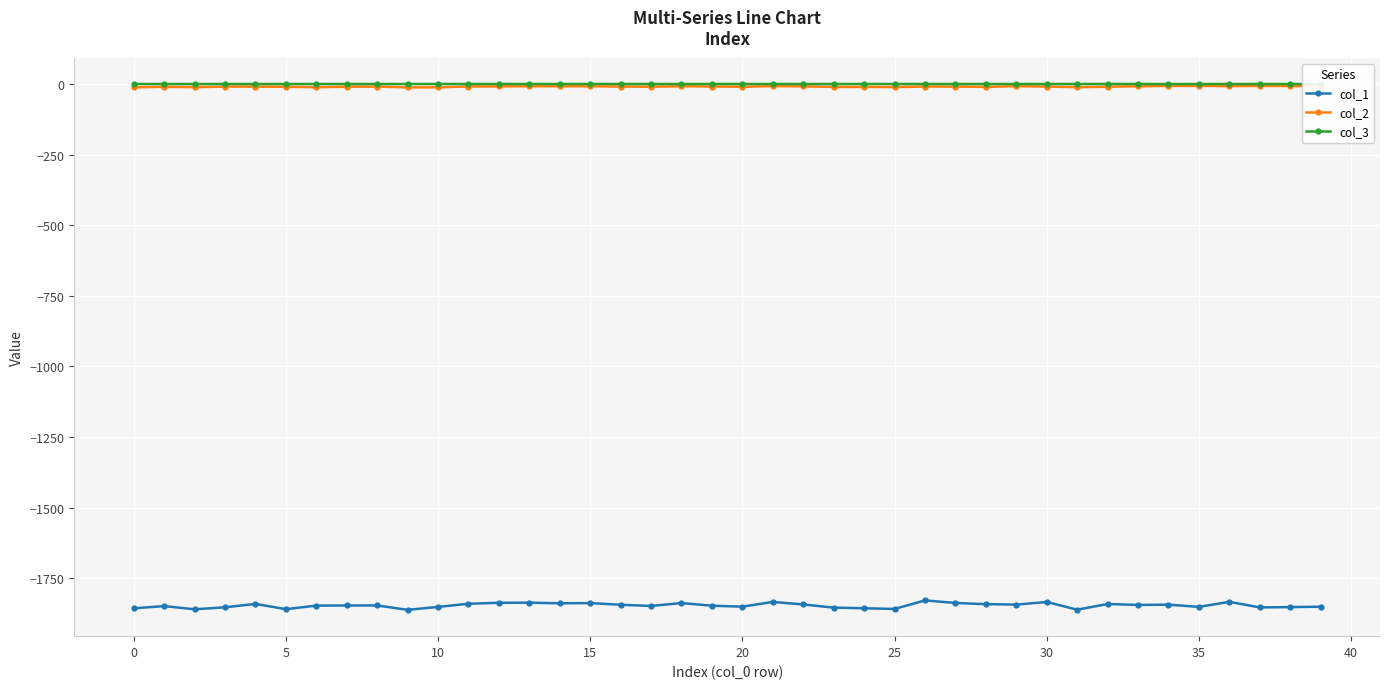

Which series has the widest spread of values?

col_1